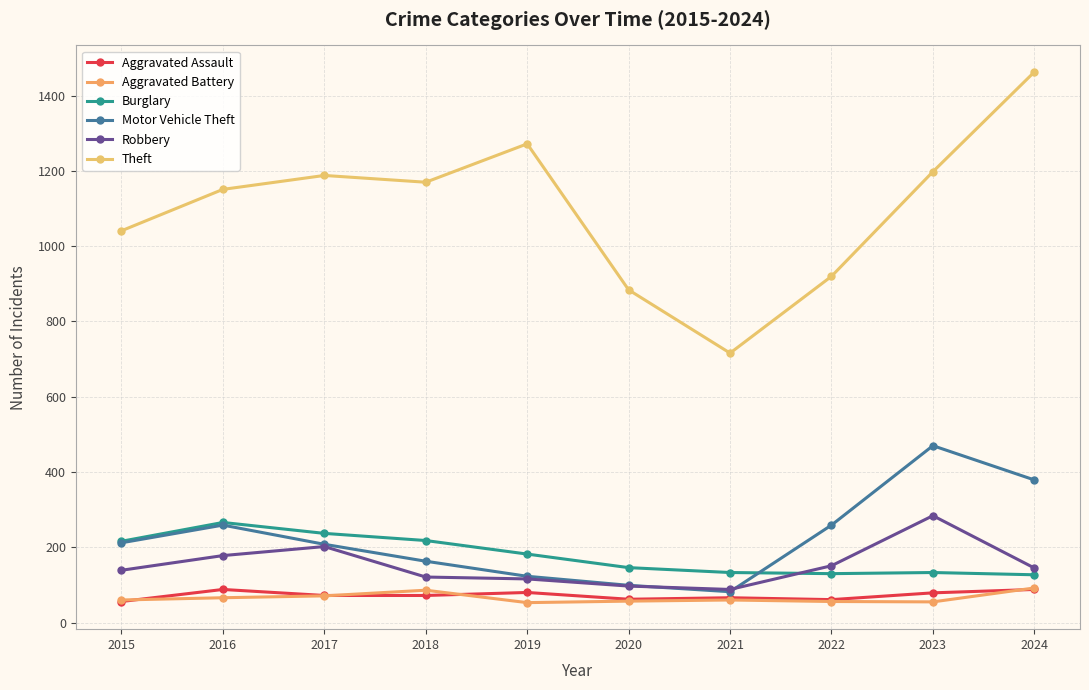

At which label does Robbery reach its peak?

2023